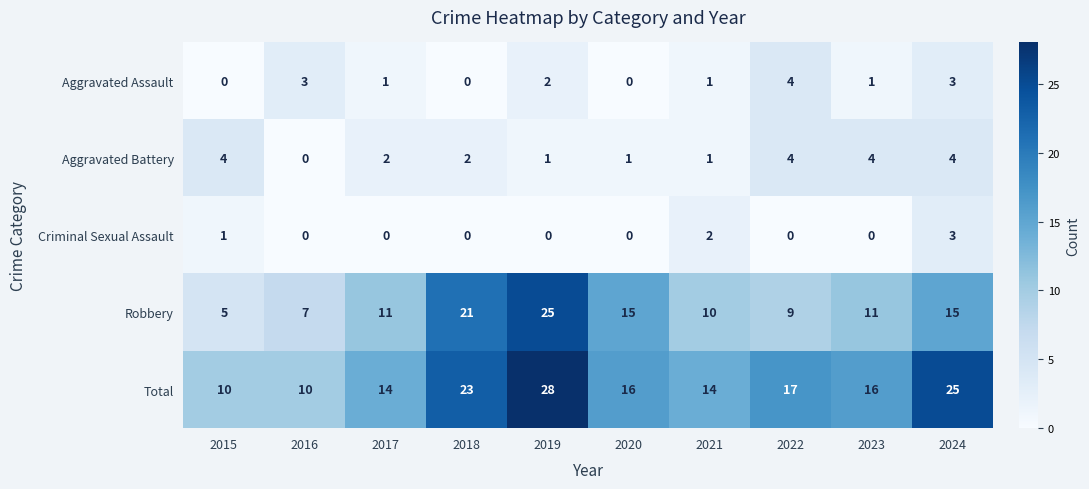

Where does the Total series first go above 16?

2018